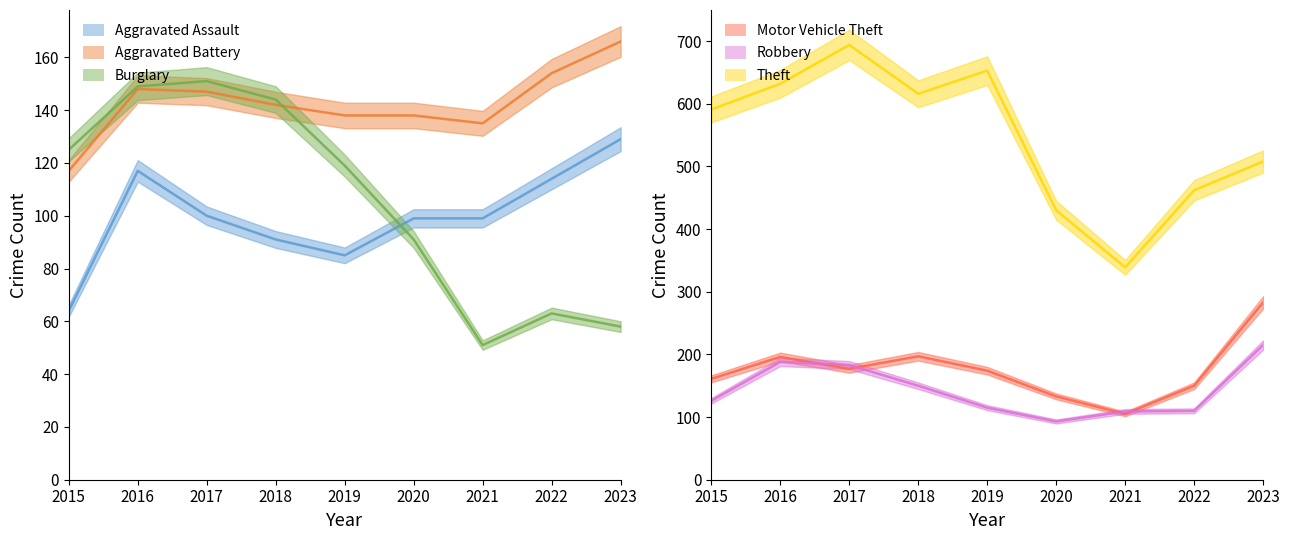

Reading left to right, list all the values displayed in this chart.

Aggravated Assault: 2015=64	2016=117	2017=100	2018=91	2019=85	2020=99	2021=99	2022=114	2023=129
Aggravated Battery: 2015=117	2016=148	2017=147	2018=142	2019=138	2020=138	2021=135	2022=154	2023=166
Burglary: 2015=125	2016=149	2017=151	2018=144	2019=119	2020=91	2021=51	2022=63	2023=58
Motor Vehicle Theft: 2015=161	2016=196	2017=177	2018=197	2019=174	2020=133	2021=105	2022=150	2023=283
Robbery: 2015=126	2016=188	2017=183	2018=150	2019=115	2020=93	2021=109	2022=110	2023=215
Theft: 2015=591	2016=632	2017=694	2018=616	2019=653	2020=430	2021=339	2022=462	2023=508